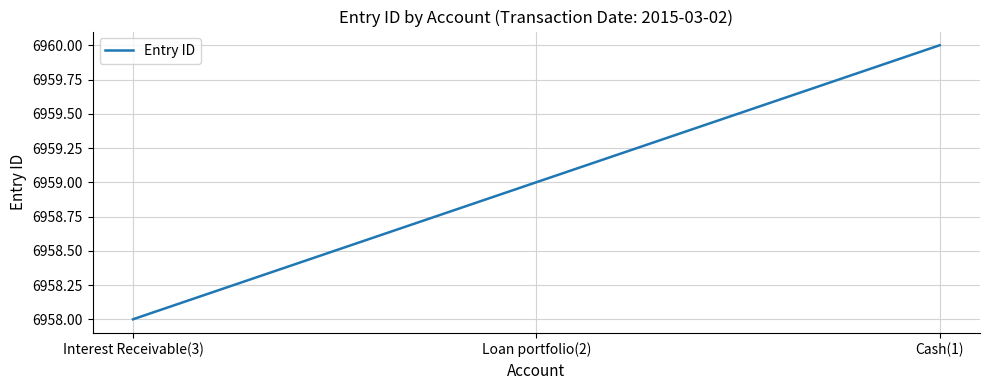

Between Loan portfolio(2) and Cash(1), which is larger?

Cash(1)